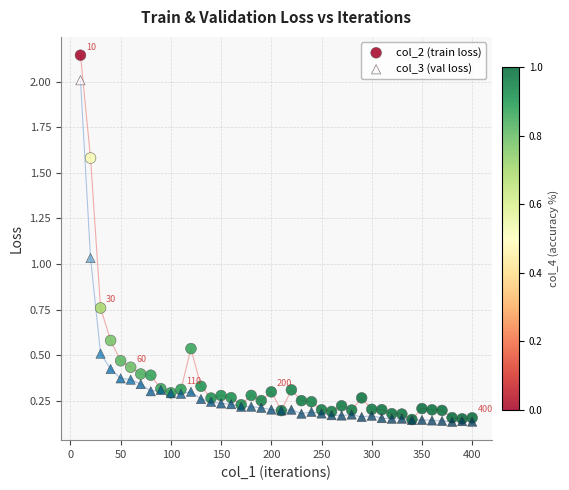

Which series has the largest Y range (max minus min)?

col_2 (train loss)